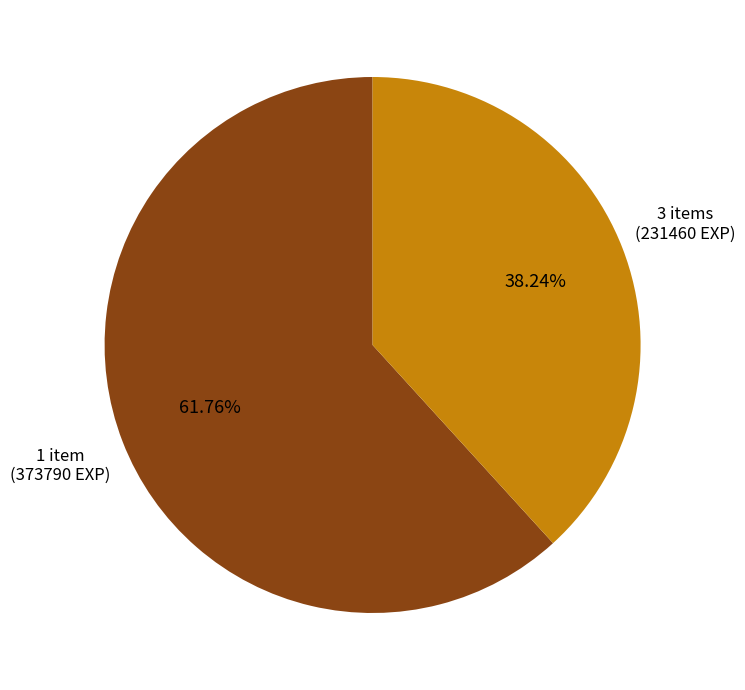

Rank the categories by value from lowest to highest.

3 items, 1 item